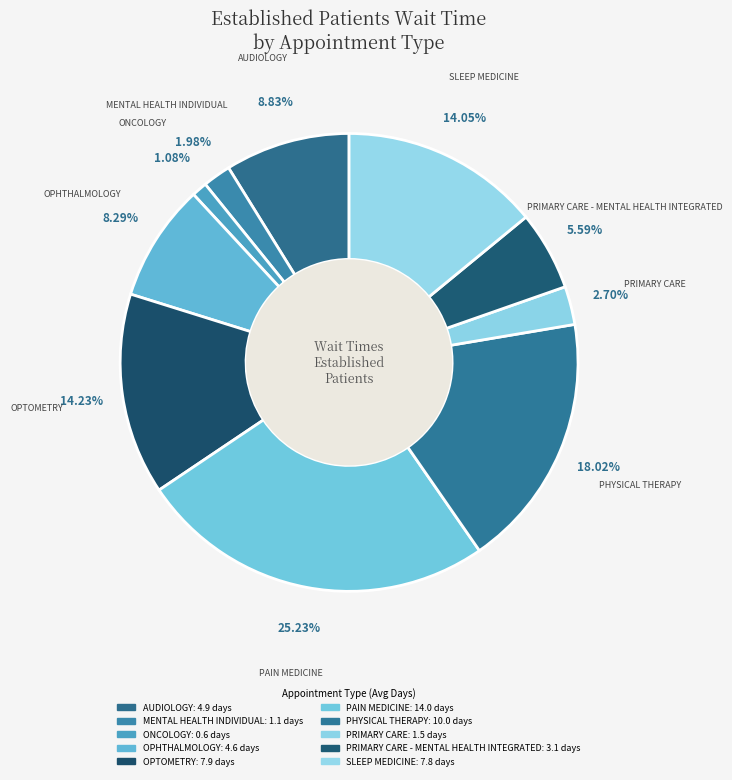

What is the smallest slice in the pie chart?

ONCOLOGY